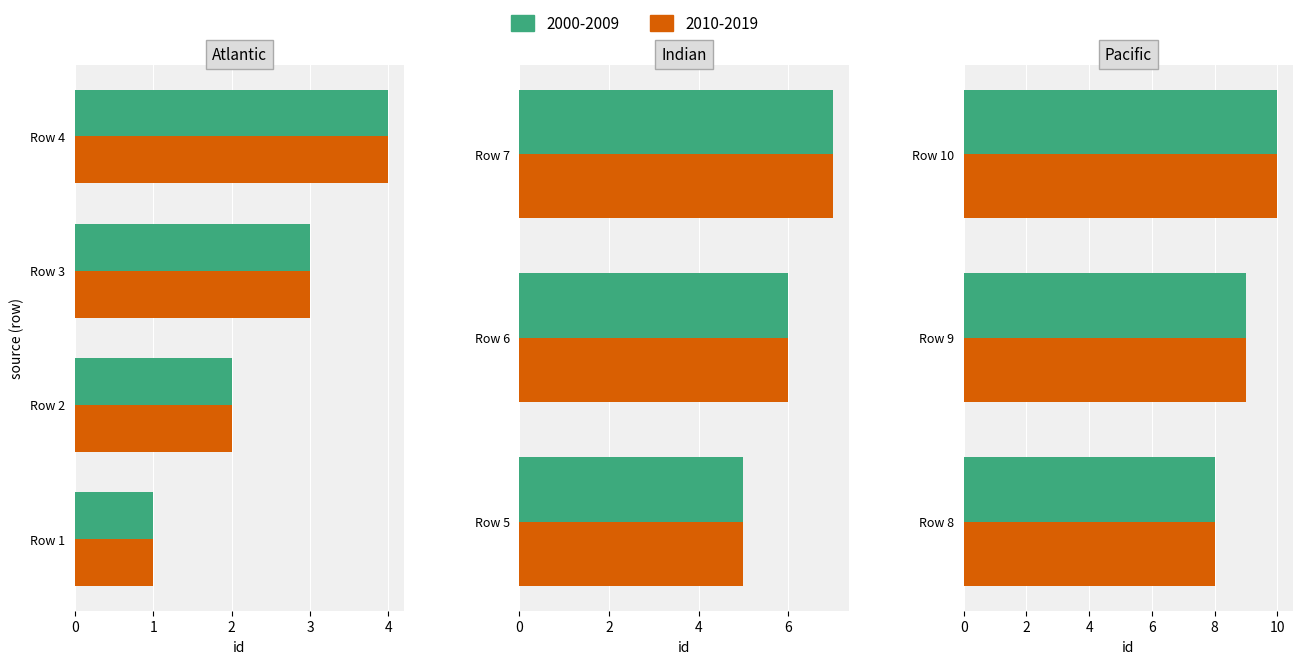

What is the greatest value displayed?

10